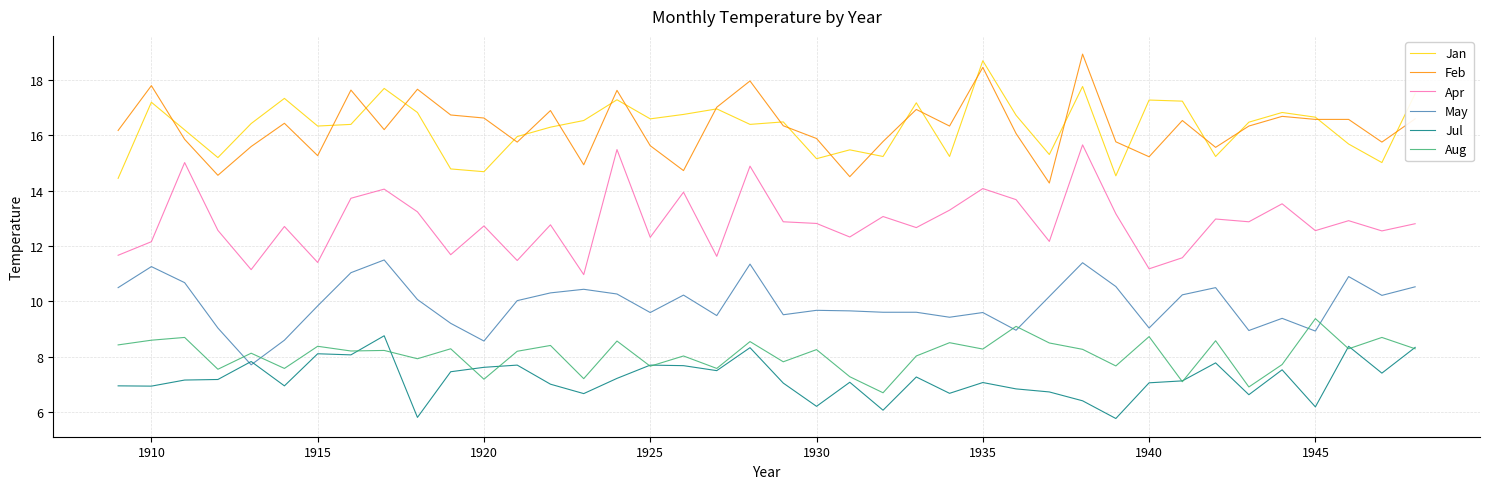

What is the greatest value displayed?

18.9